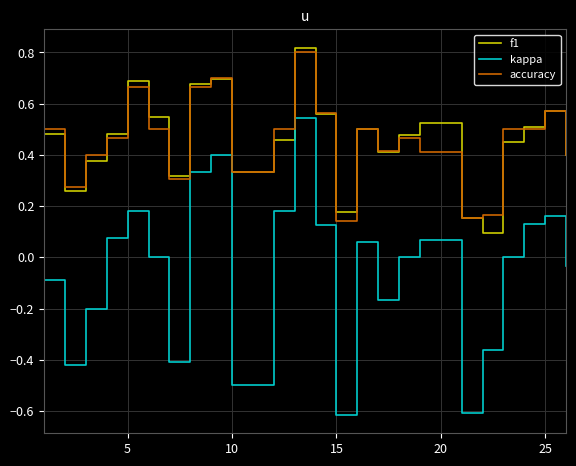

What is the minimum value for kappa?

-0.6